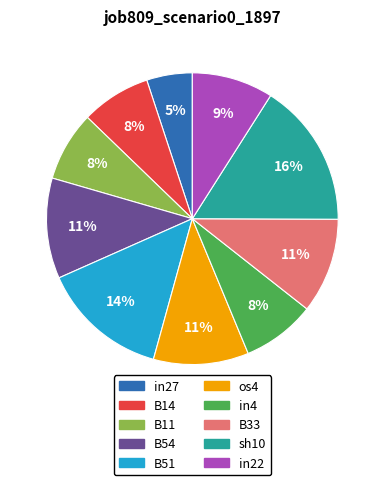

Which slice is the smallest?

in27